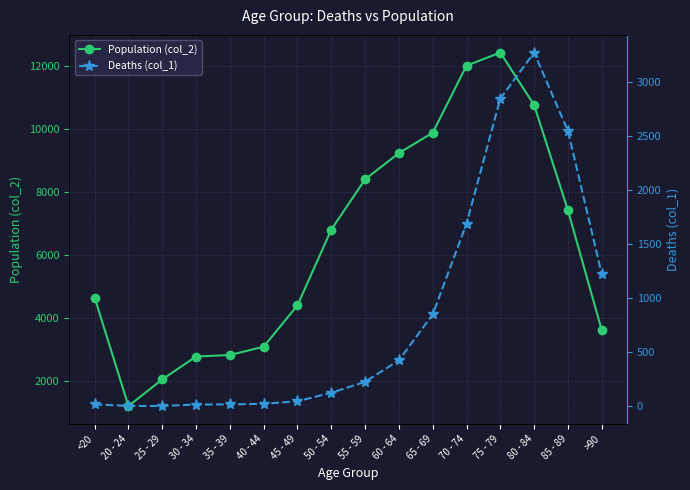

At 50 - 54, list the series in order from smallest to largest.

Deaths (col_1), Population (col_2)